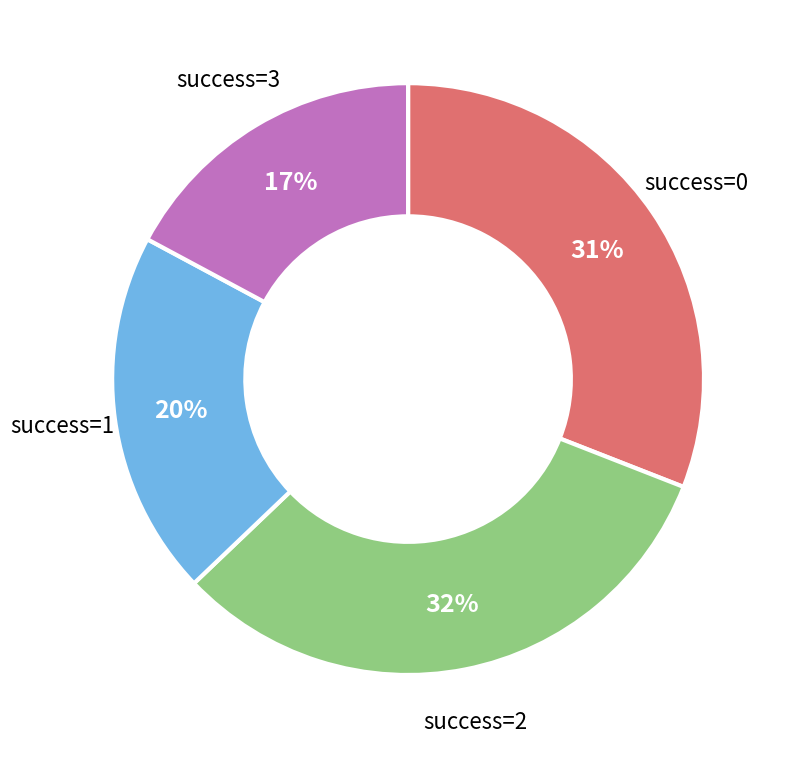

What percentage is the success=2 slice, to the nearest percent?

32%